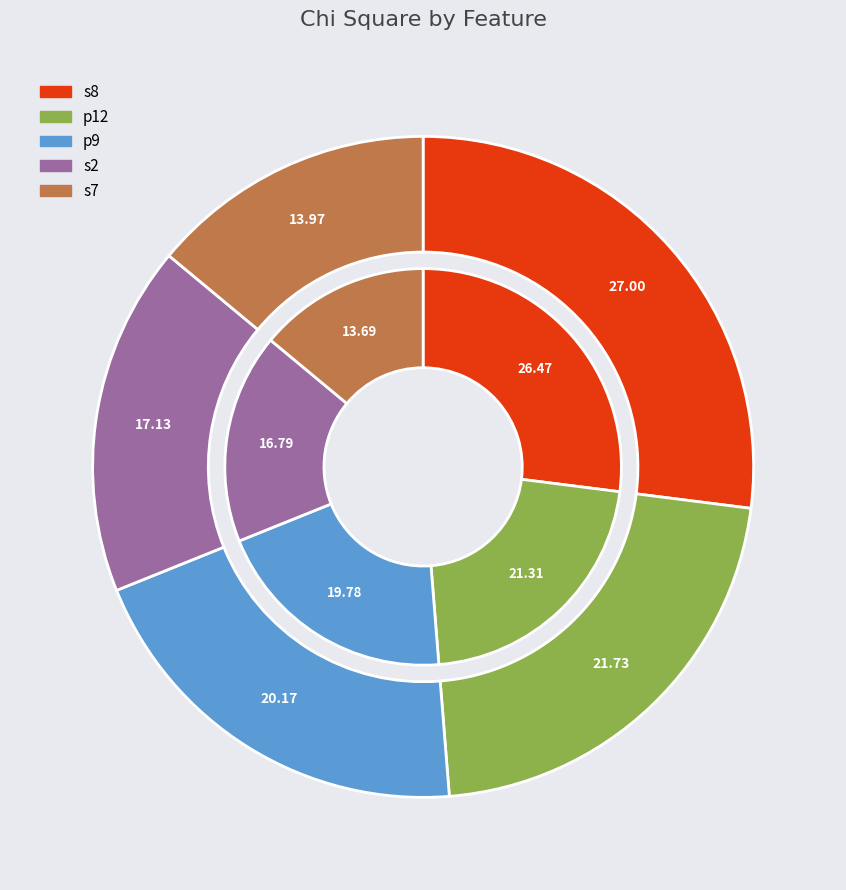

True or false: p12 accounts for 22% of the total.

True